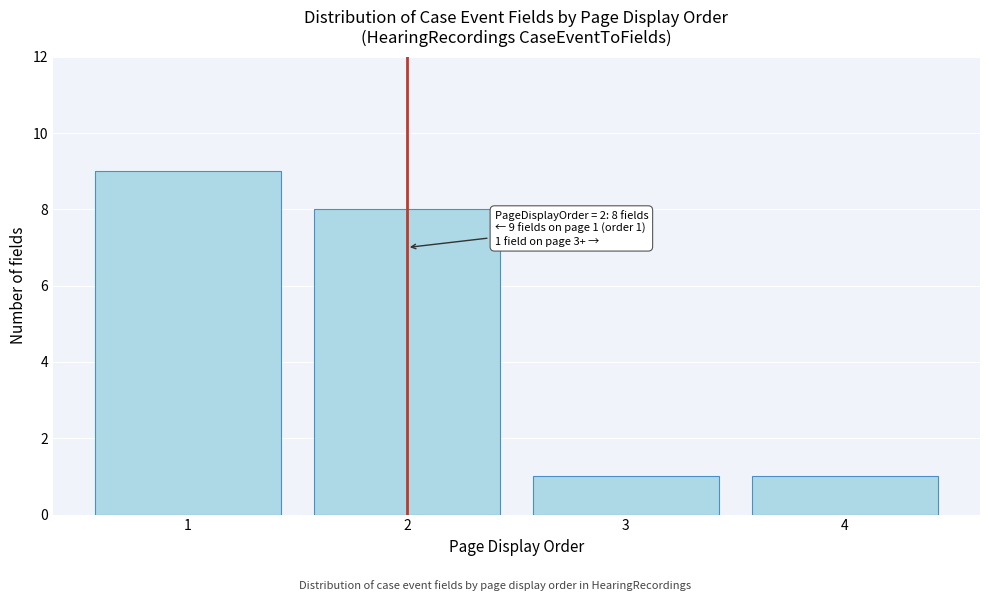

Reading left to right, list all the values displayed in this chart.

9	8	1	1